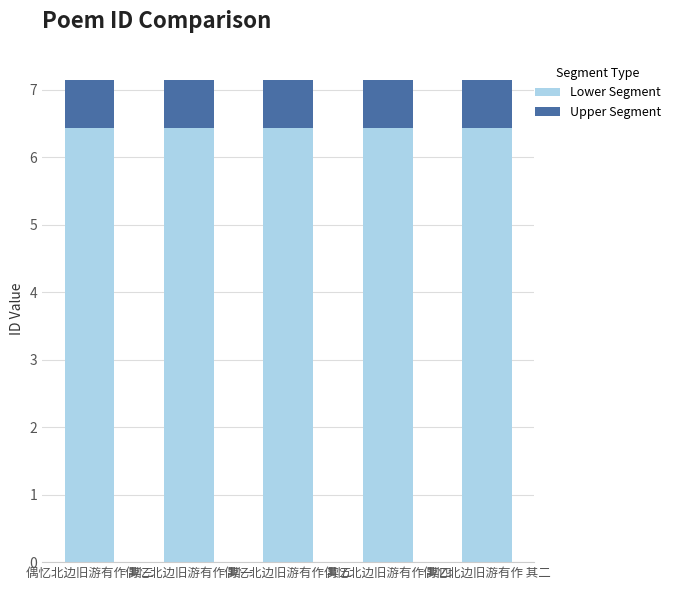

What is the total value across all series at 偶忆北边旧游有作 其四?

7.1